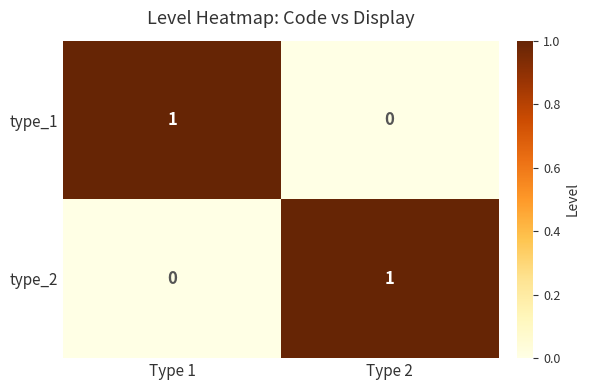

What is the spread (max minus min) of values at Type 1?

1